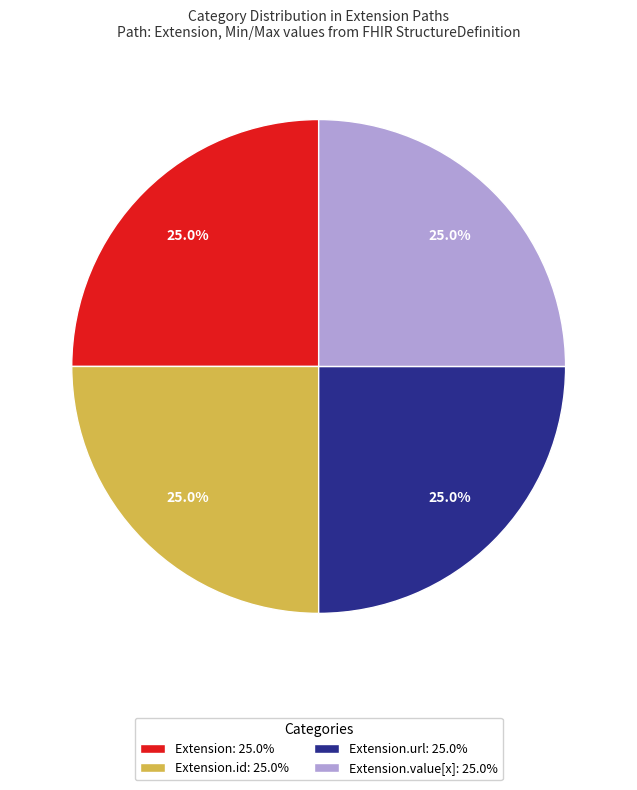

Is there any slice that represents more than half of the pie?

No